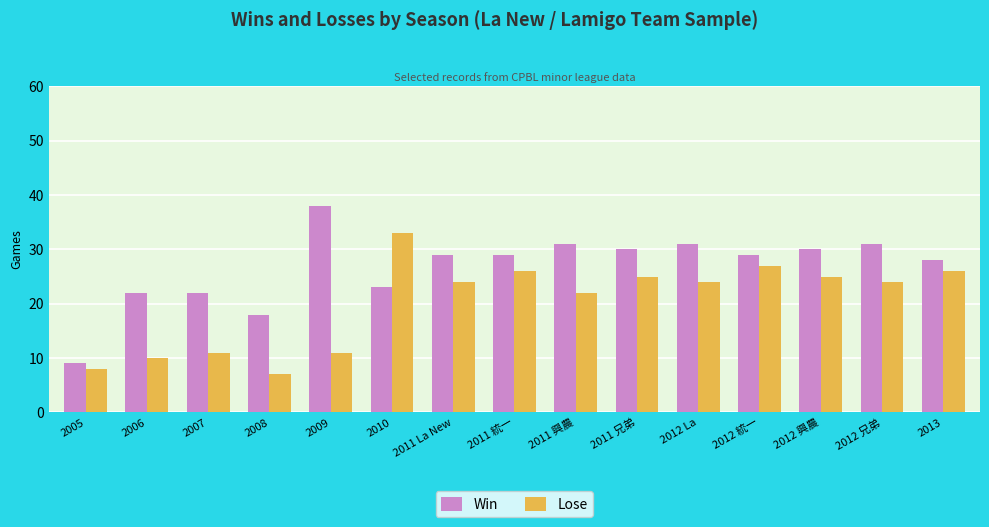

How many bars are there in each group?

2